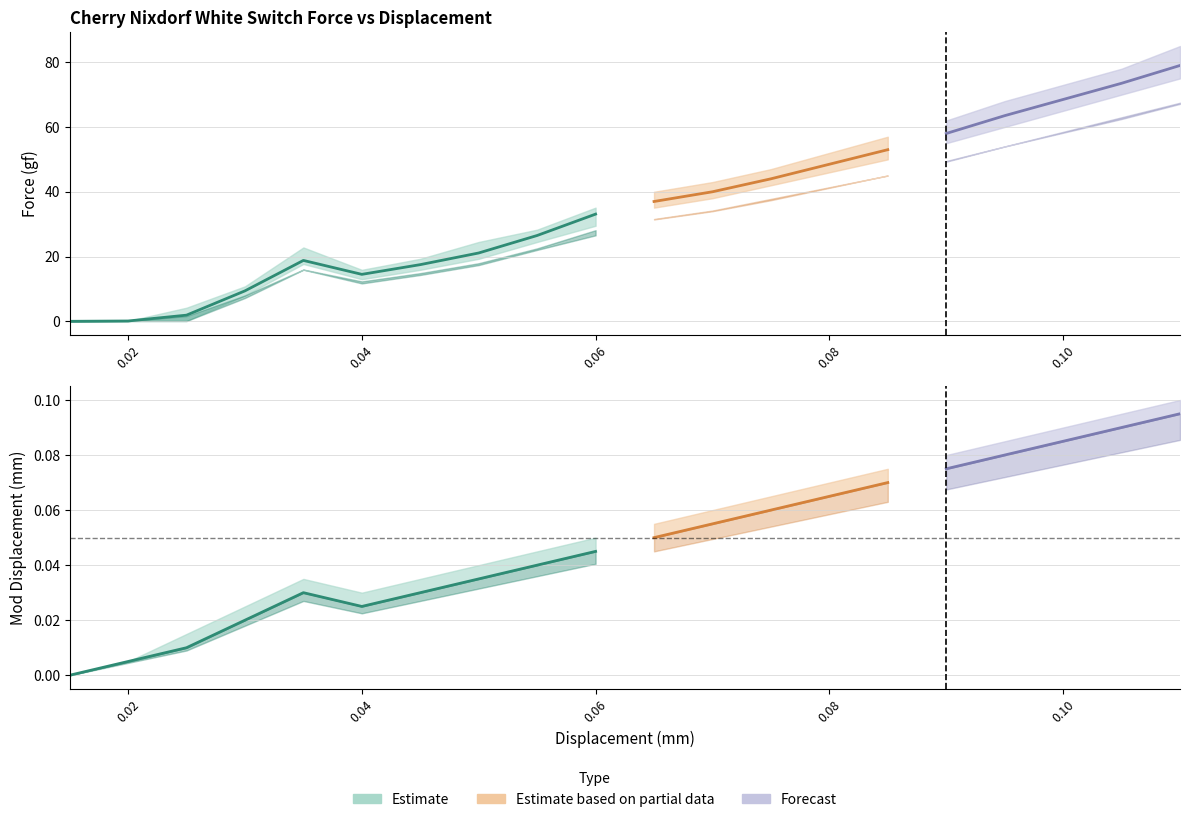

What value does the Mod_Dis_mid series have at 0.095?

0.1